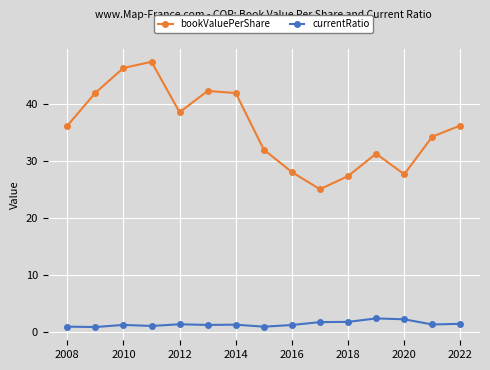

What is the average value of the bookValuePerShare series?

35.8